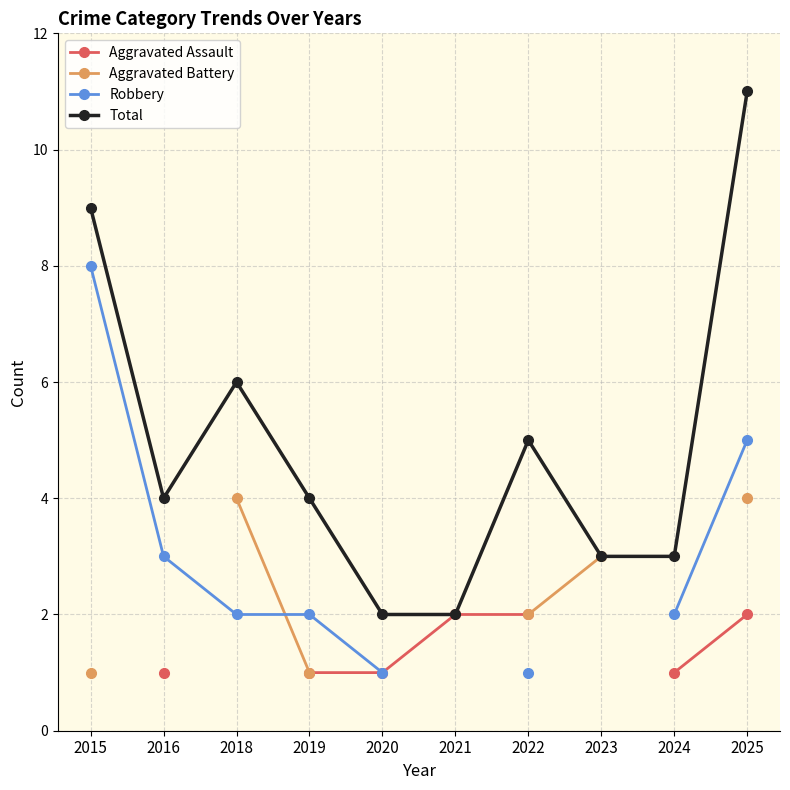

What is the minimum value for Total?

2